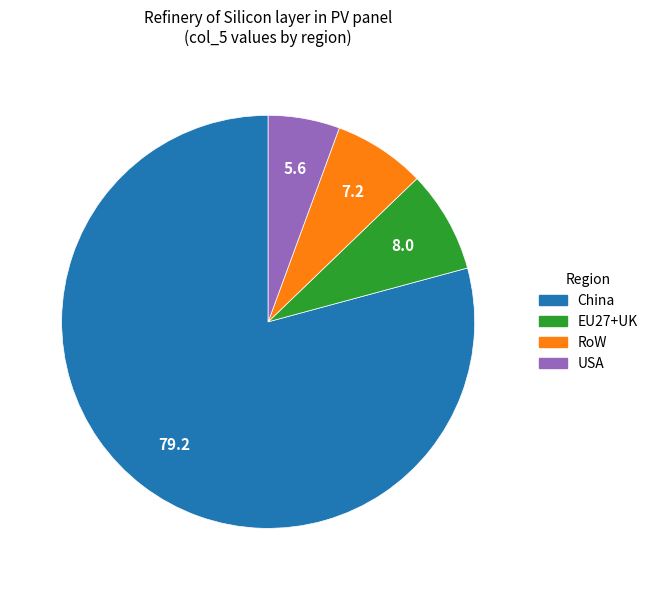

How many segments does this pie chart have?

4